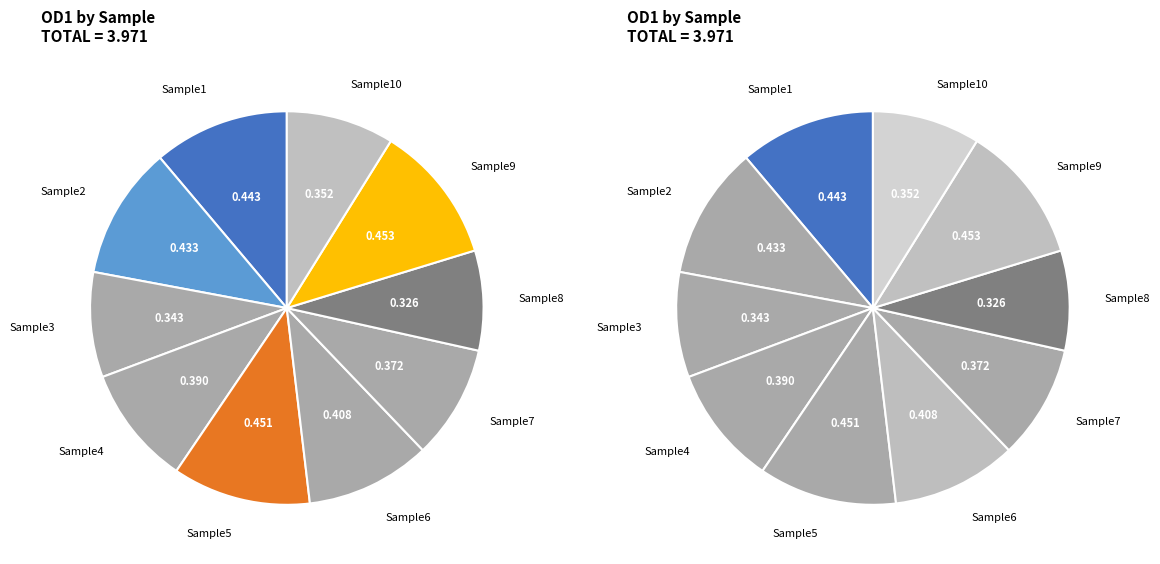

What percentage is the Sample5 slice, to the nearest percent?

11%